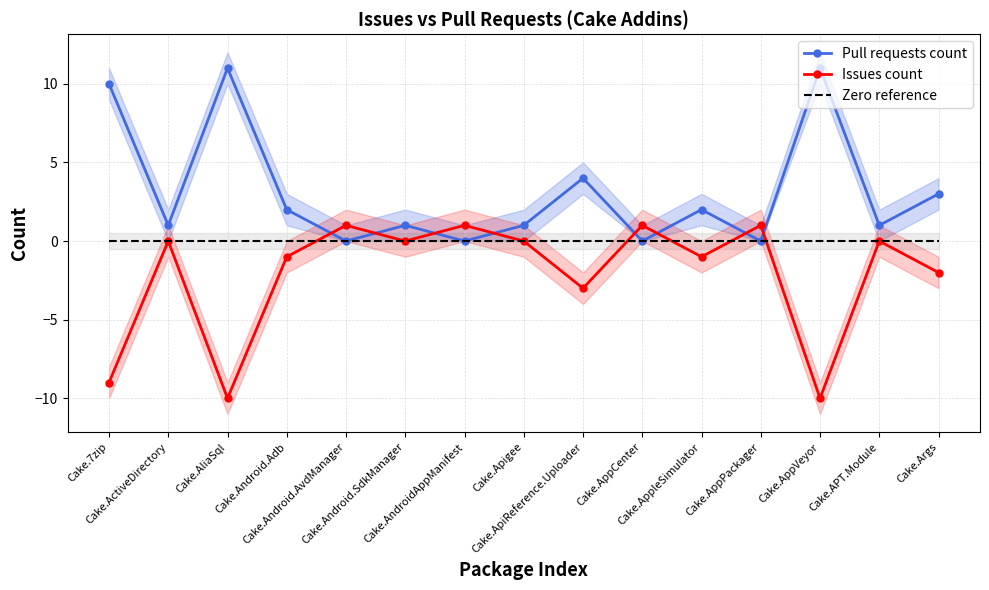

Which has a higher value, Cake.Android.SdkManager or Cake.AppleSimulator?

Cake.AppleSimulator